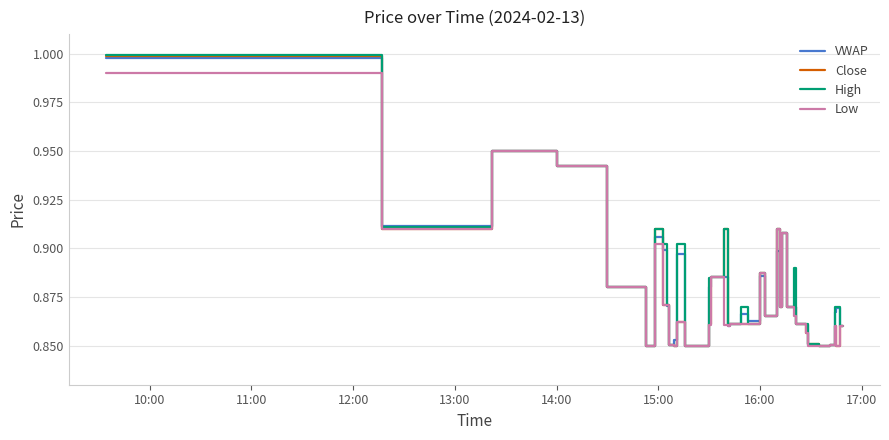

Which series has the widest spread of values?

High